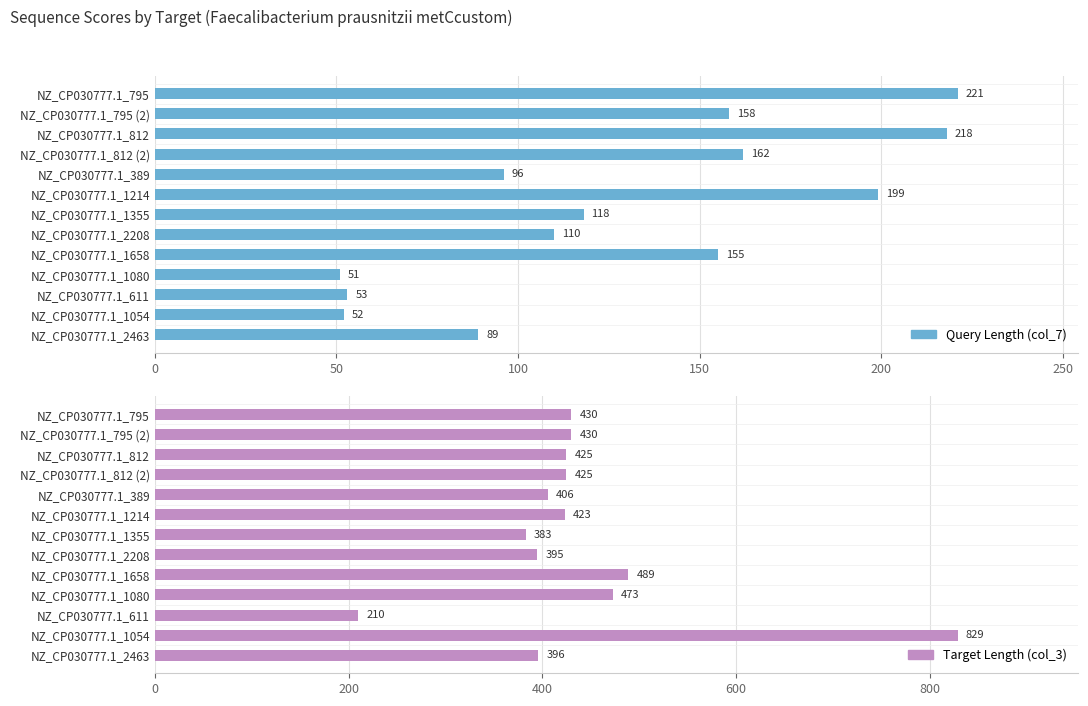

Read the Target Length (col_3) value at NZ_CP030777.1_1080, to the nearest 100.

500